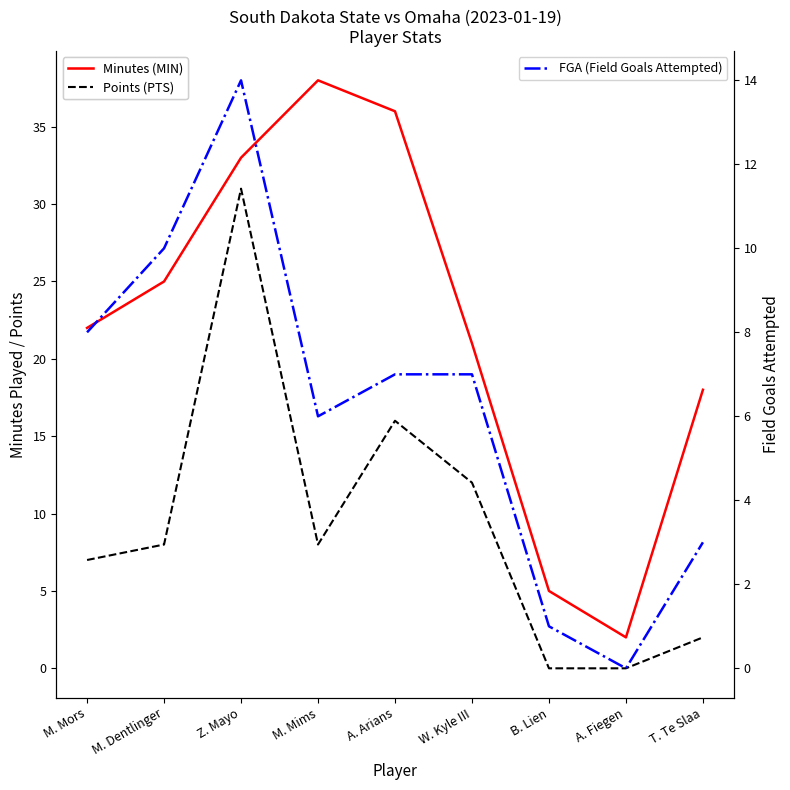

Is the value of Points (PTS) at M. Mors greater than the value of Minutes (MIN) at W. Kyle III?

No